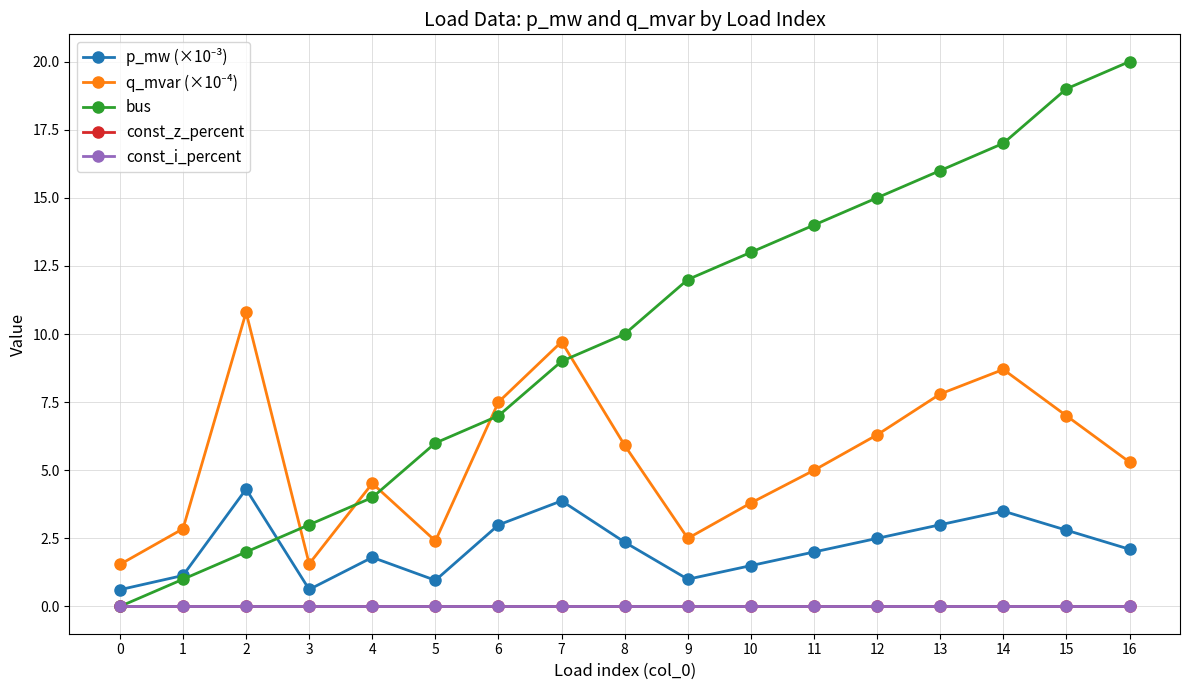

How many values in the bus series exceed 10?

8